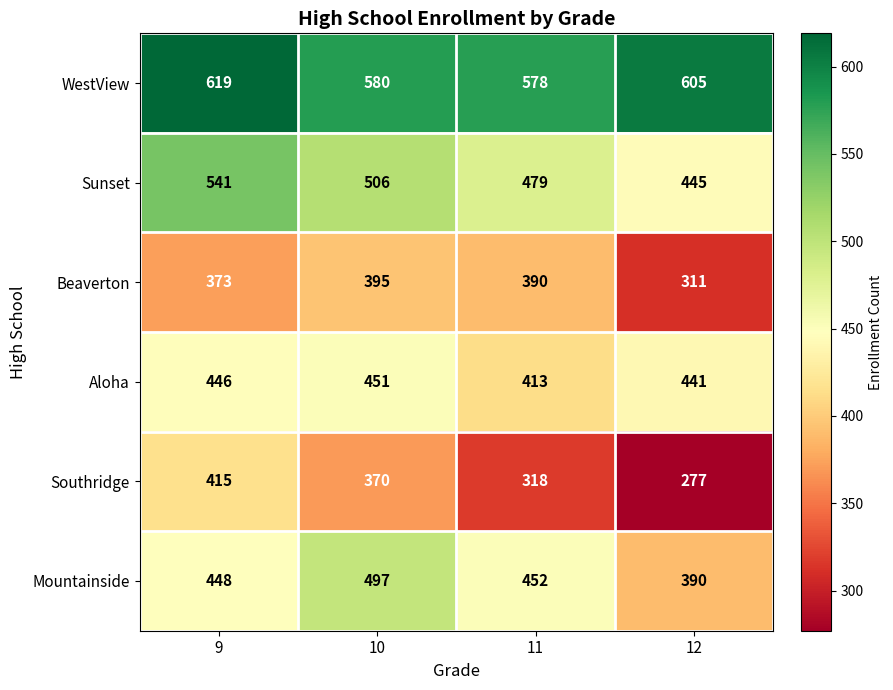

What is the difference between the Mountainside values at 9 and 12?

58